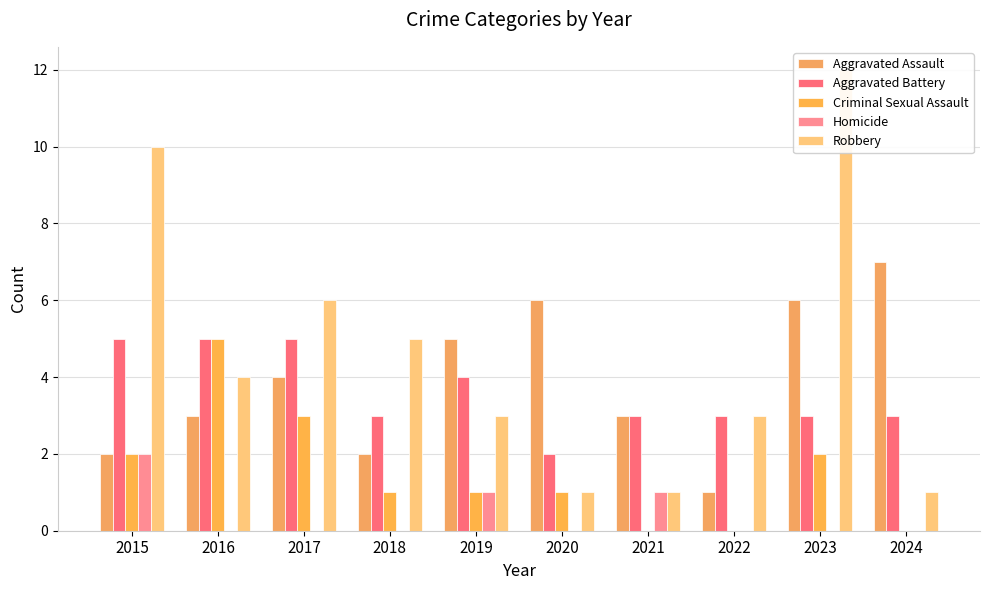

The Homicide series shows 1 at 2016. True or false?

False